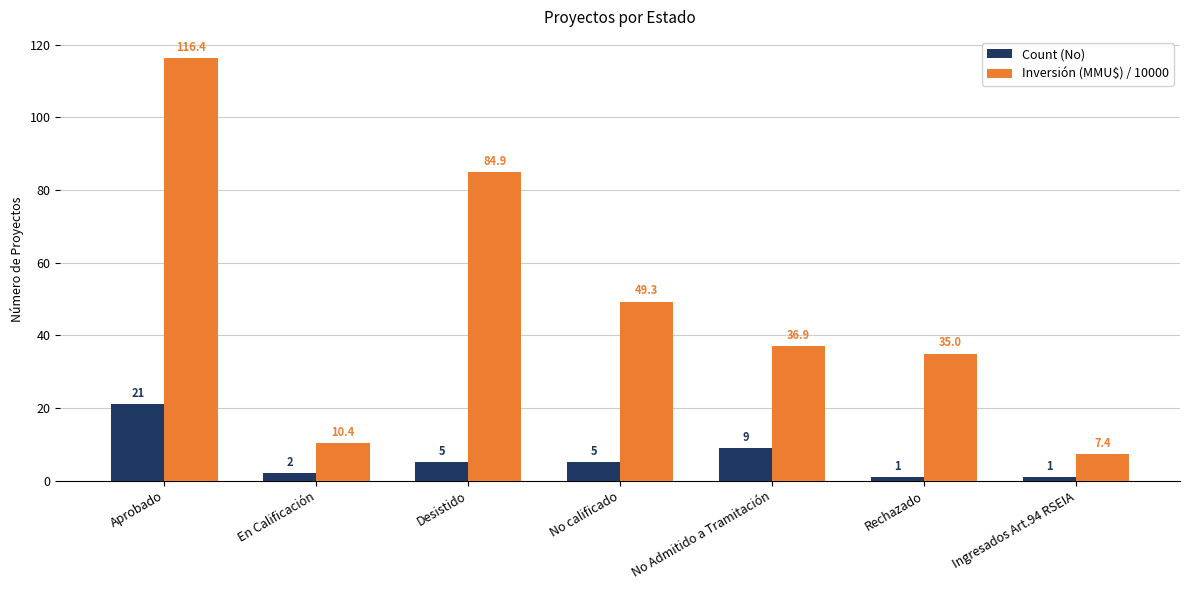

What is the lowest value of the Count (No) series?

1.0